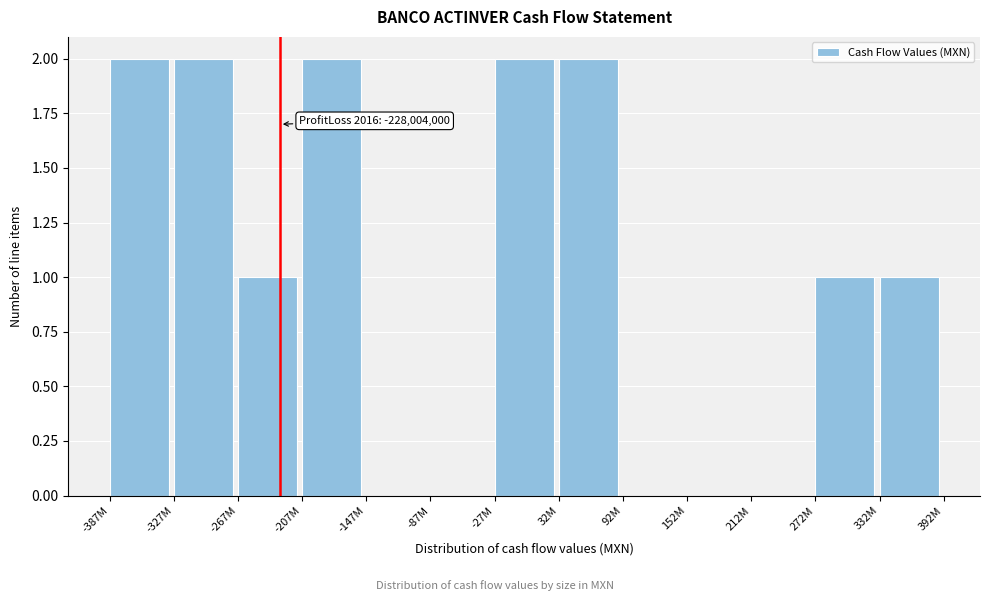

Reading right to left, list all the values displayed in this chart.

332M=1	272M=1	212M=0	152M=0	92M=0	32M=2	-27M=2	-87M=0	-147M=0	-207M=2	-267M=1	-327M=2	-387M=2